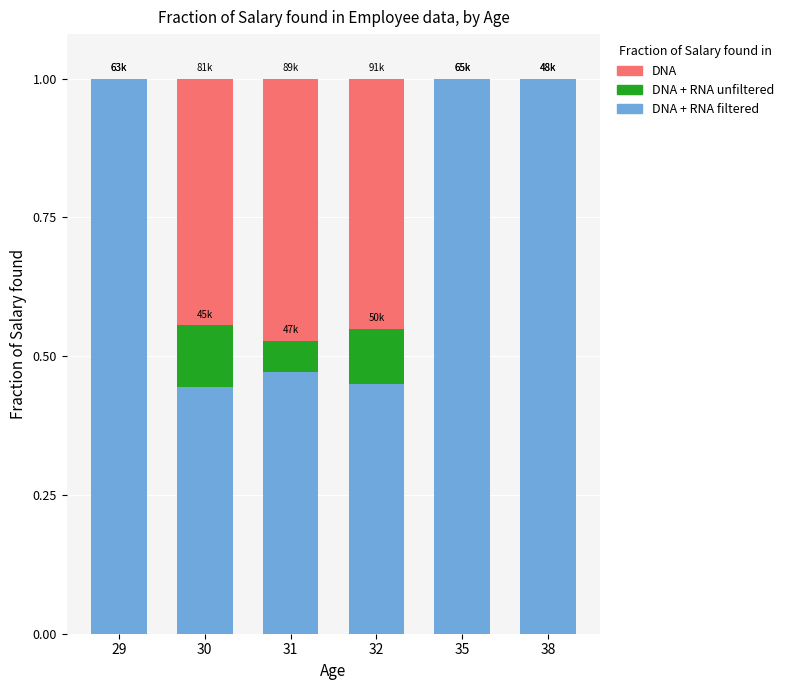

The DNA + RNA filtered series shows 1.0 at 38. True or false?

True